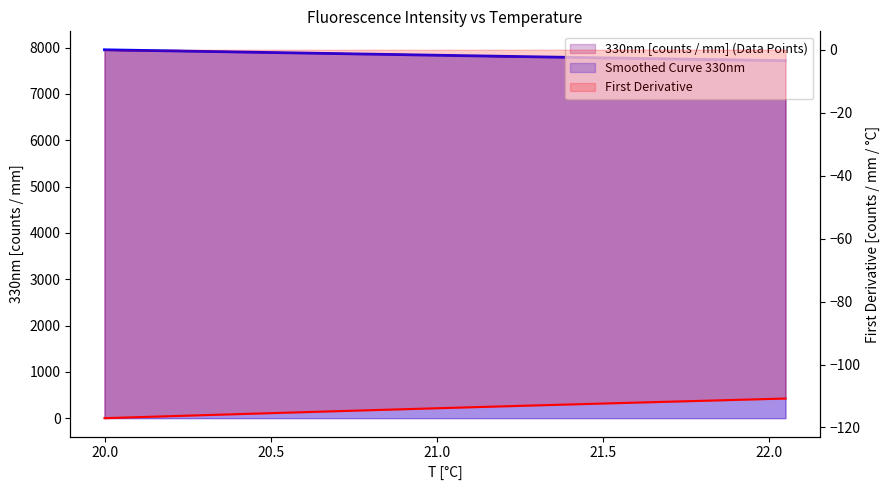

What is the total value across all series at 20.5?

15757.3